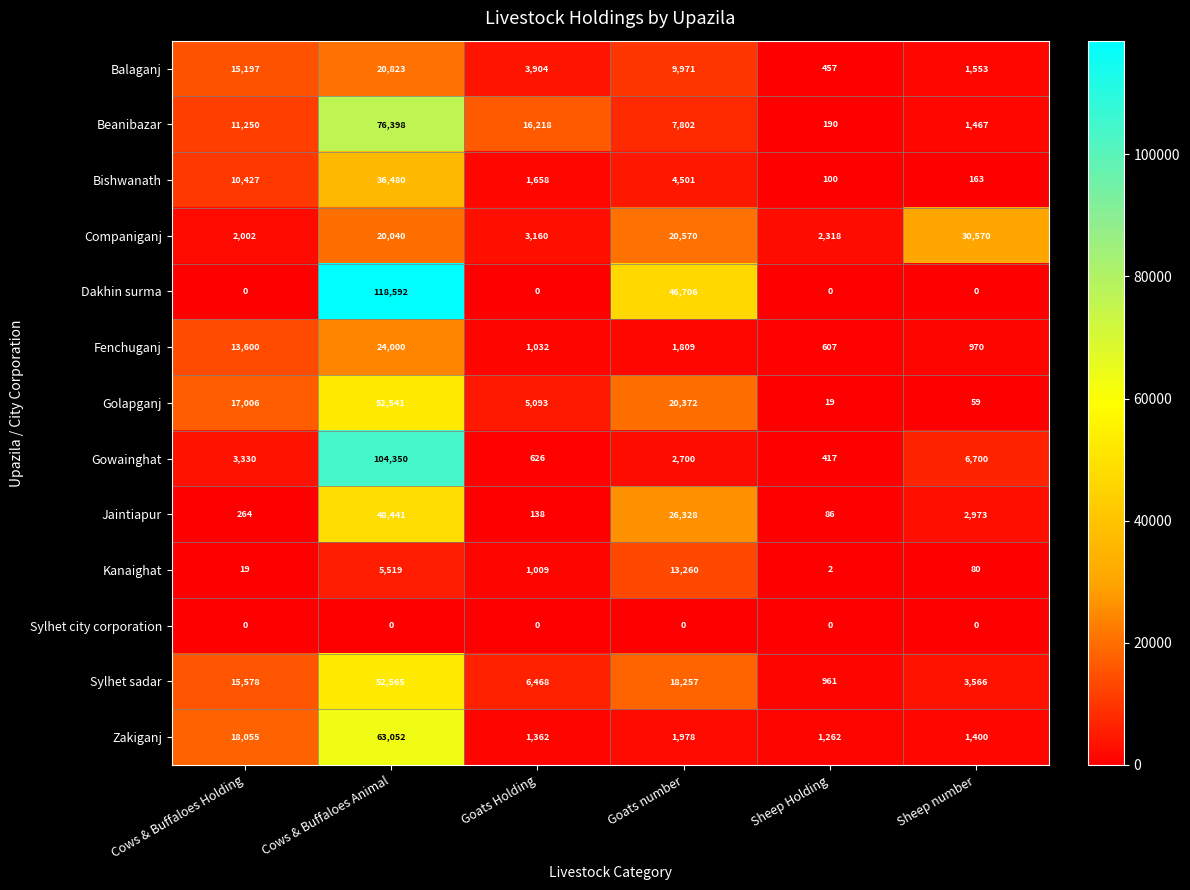

At how many categories does at least one series exceed 13481?

5